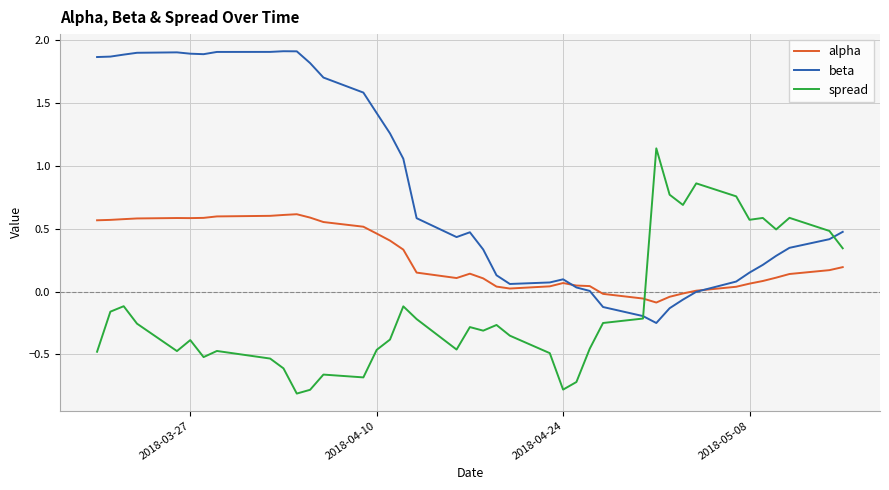

Which series has the largest total across all categories?

beta